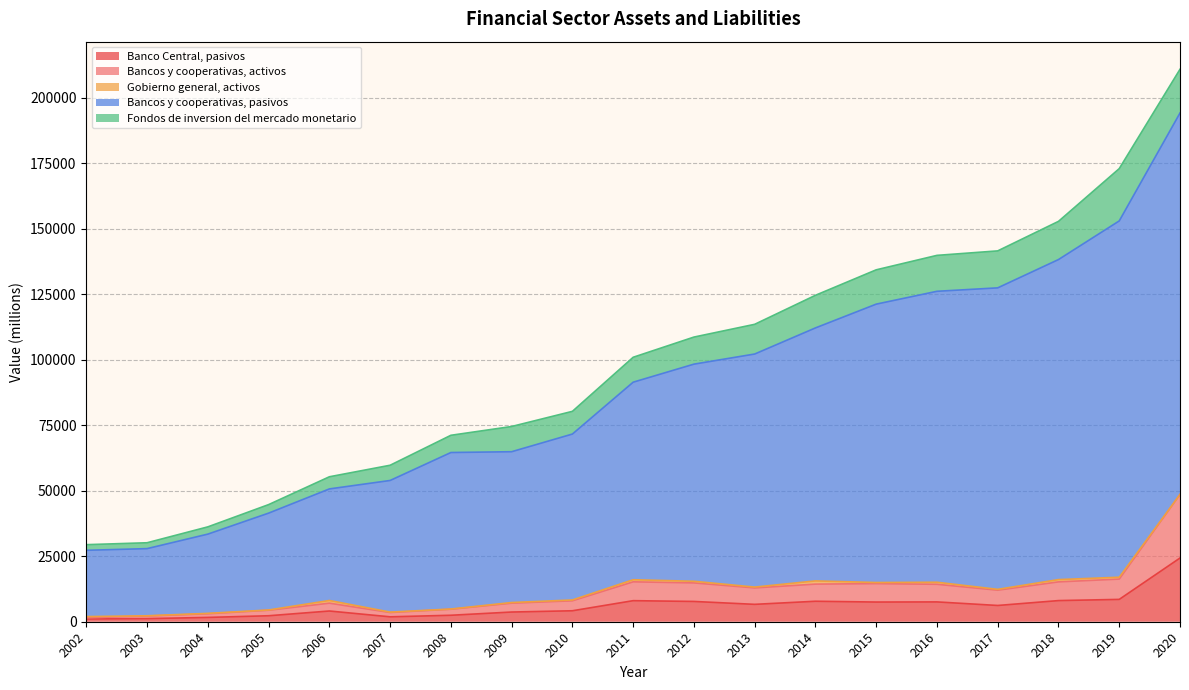

True or false: Bancos y cooperativas, pasivos and Bancos y cooperativas, activos cross at least once.

False